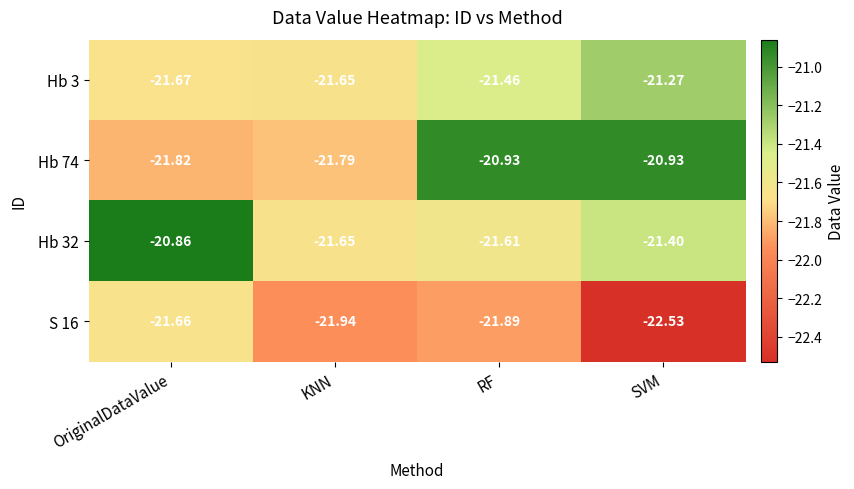

Rank the categories by Hb 32 value from highest to lowest.

OriginalDataValue, SVM, RF, KNN